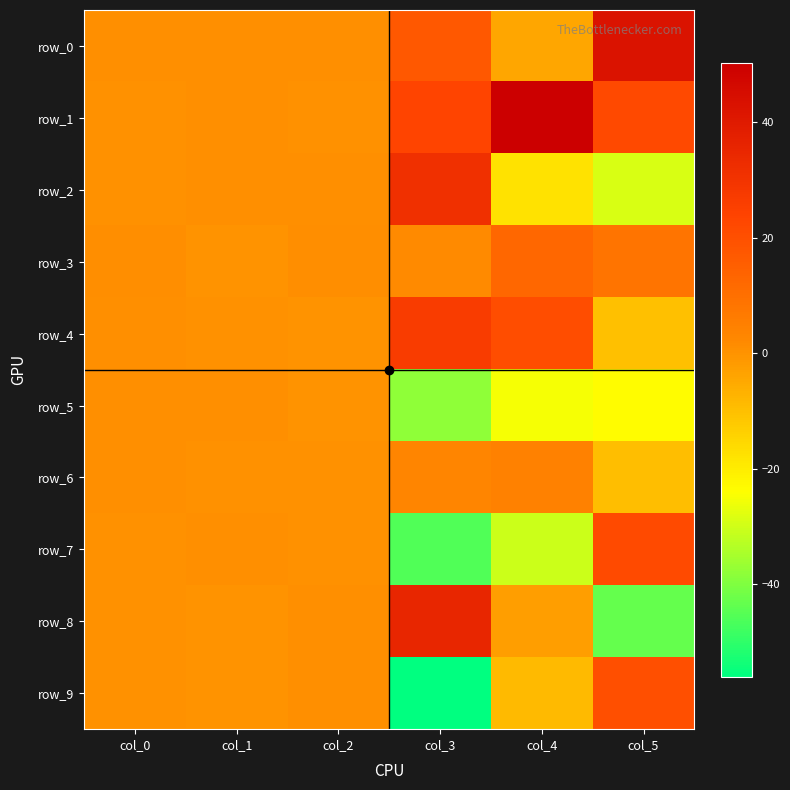

Which series has the largest total across all categories?

row_1